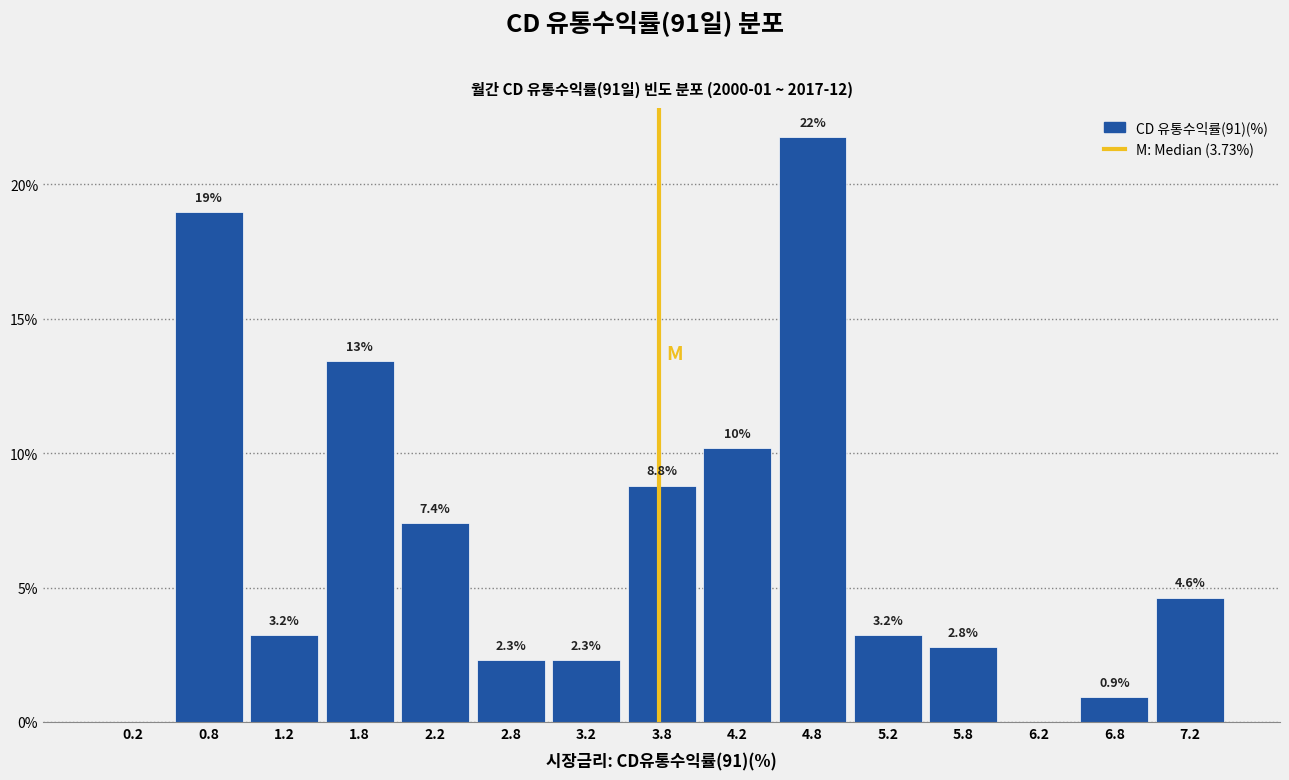

Over which range of the x-axis is the bar tallest?

4.5 to 5.0